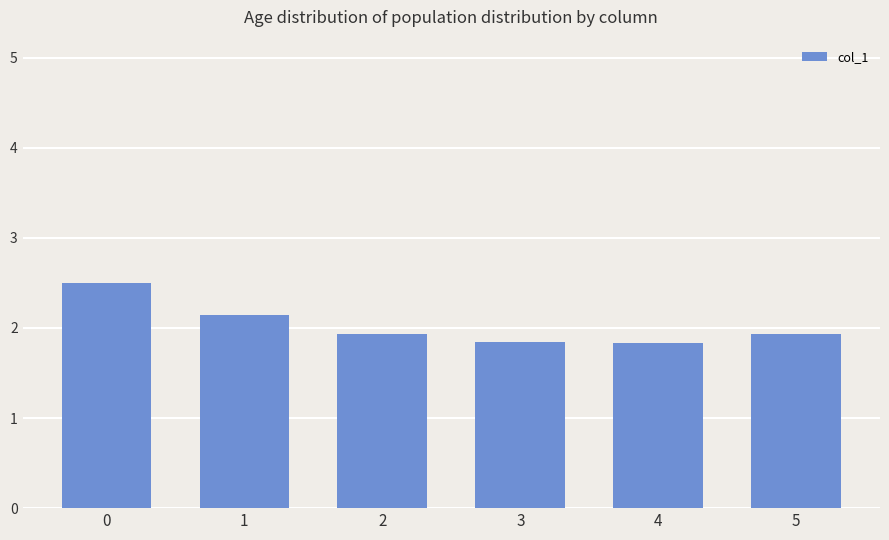

Reading left to right, list all the values displayed in this chart.

2.5	2.1	1.9	1.8	1.8	1.9